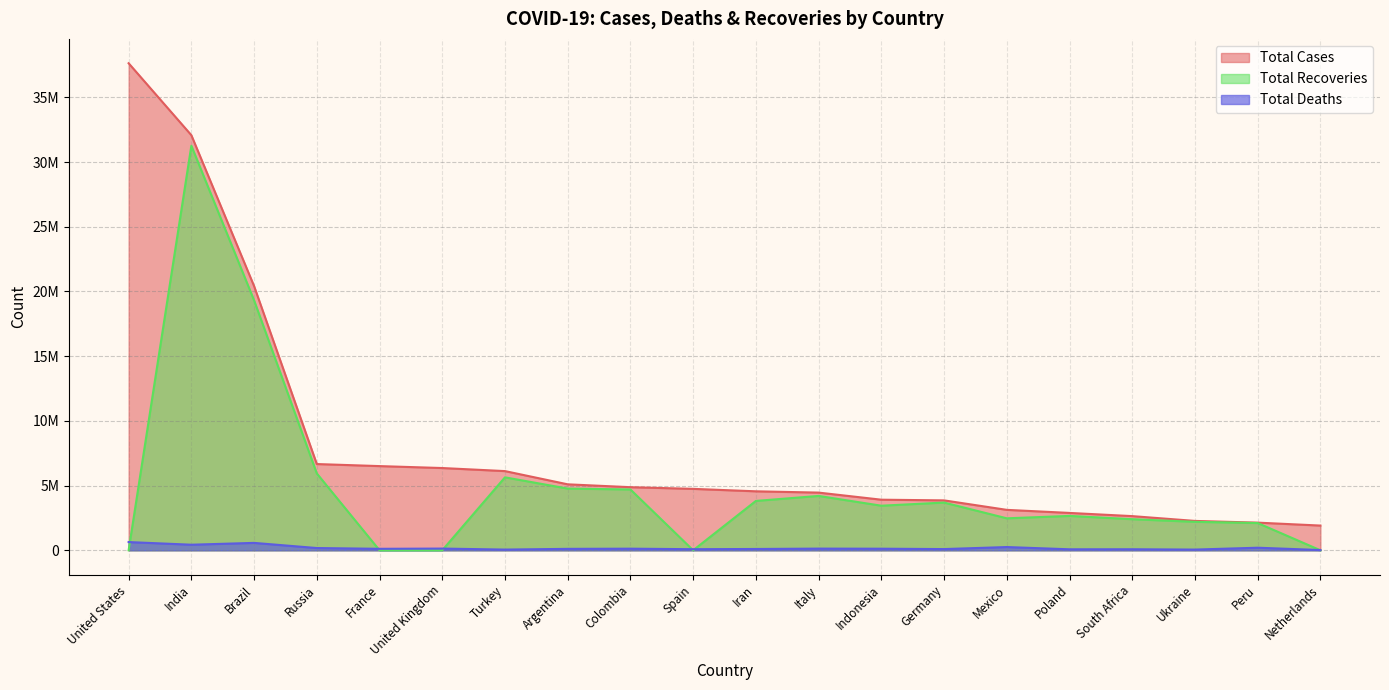

Rank the series at Brazil from highest to lowest value.

Total Cases, Total Recoveries, Total Deaths